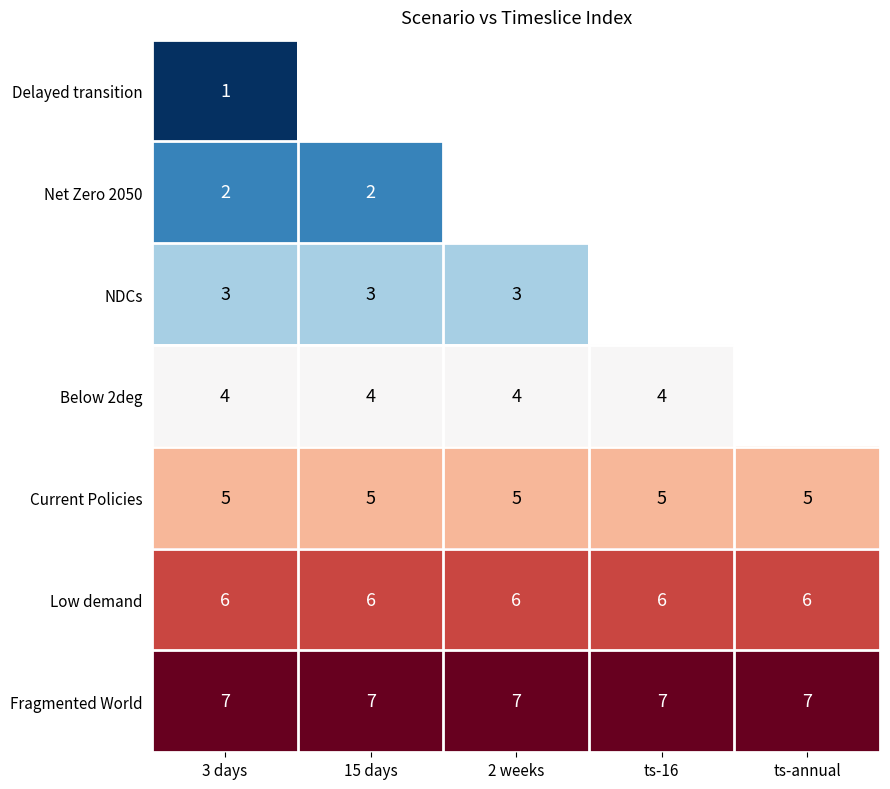

What is the minimum value shown in the chart?

1.0